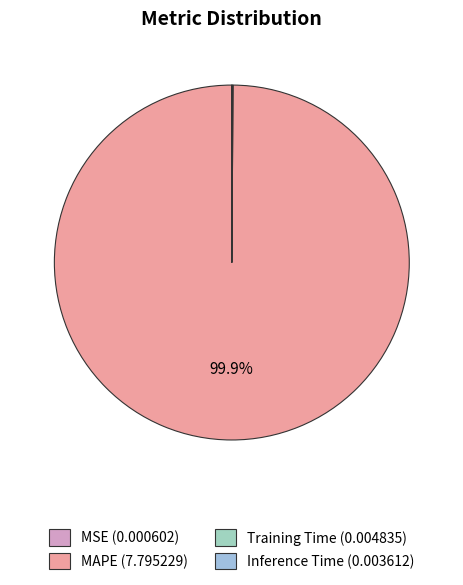

The MAPE slice represents 100% of the pie. True or false?

True